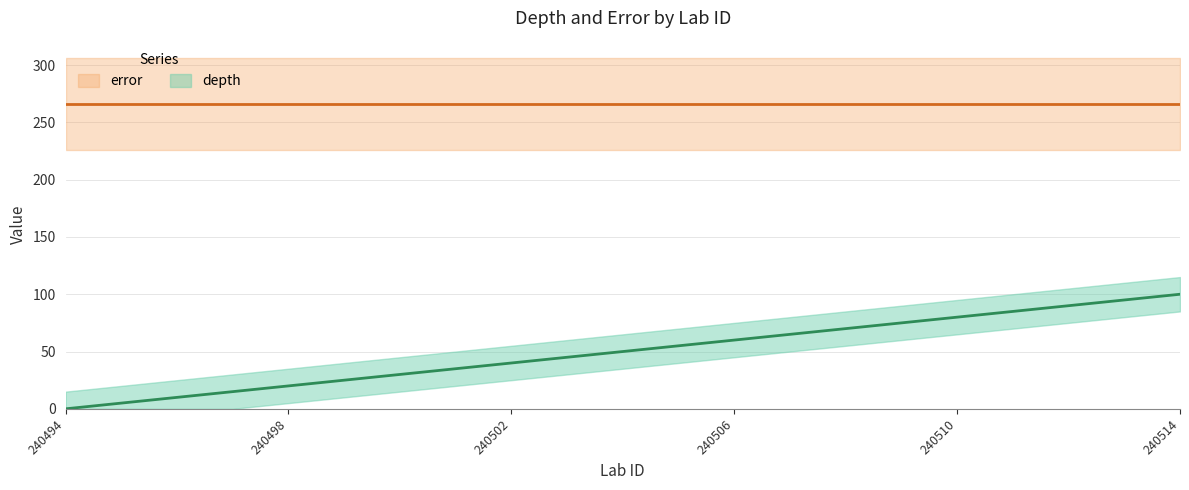

Is it true that the value at 240498 is 20?

True